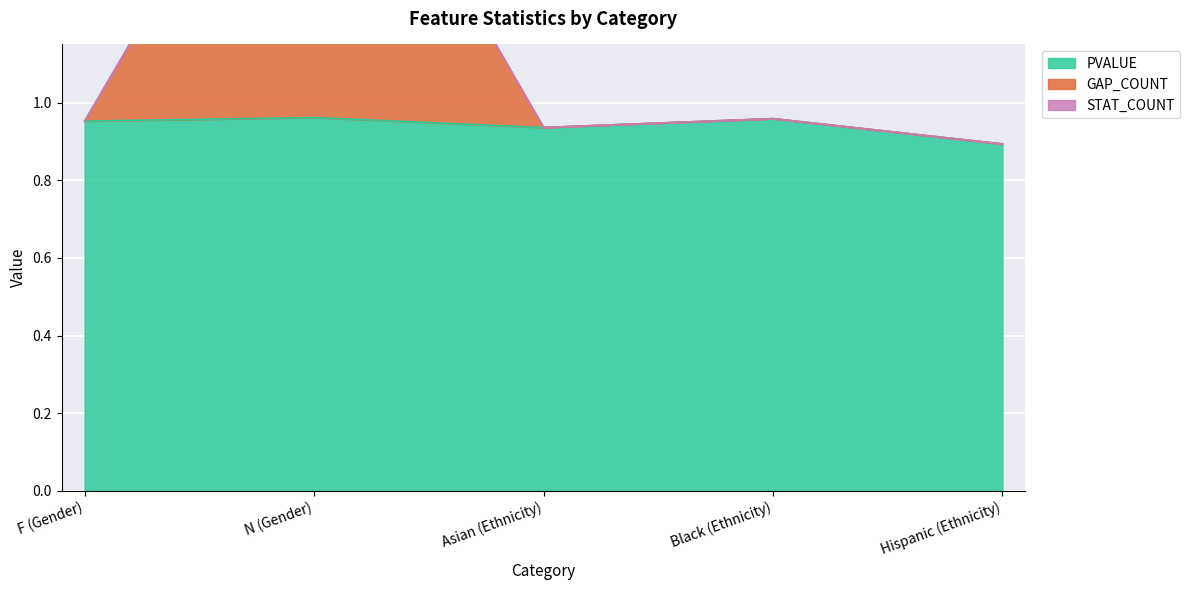

Is it true that GAP_COUNT equals 1.5 at Hispanic (Ethnicity)?

False